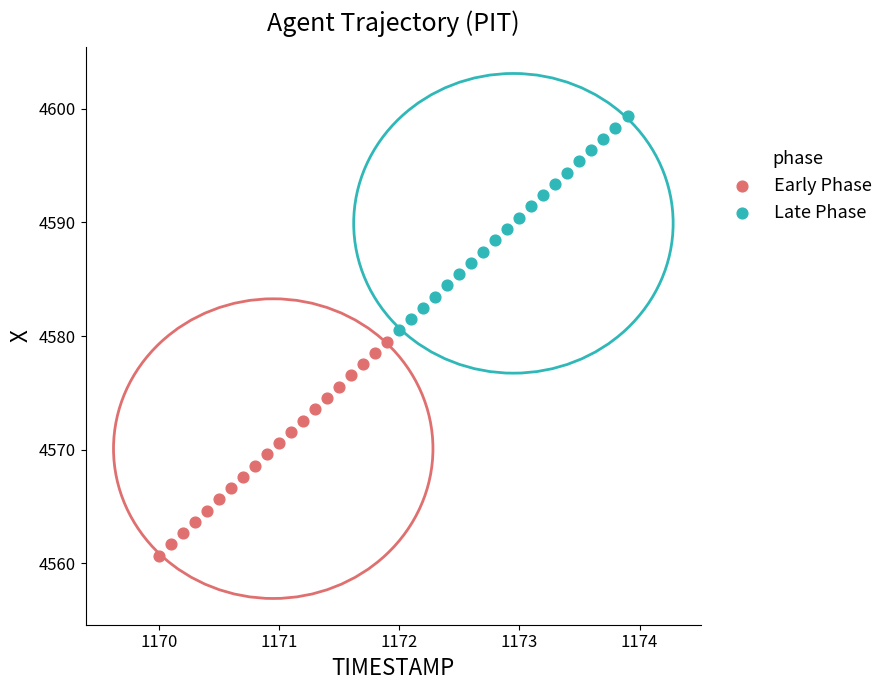

Which series reaches the maximum Y coordinate?

Late Phase